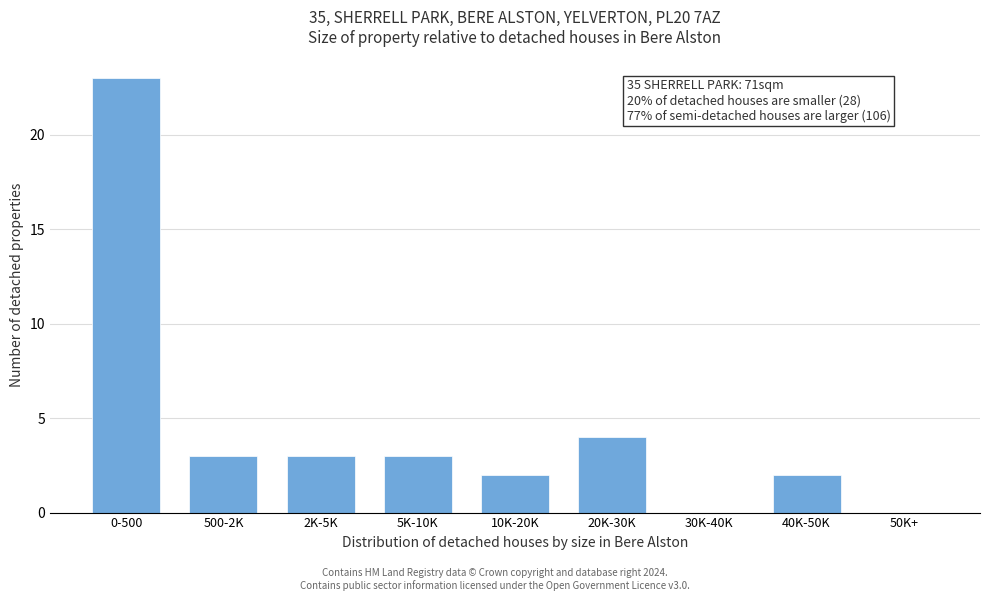

Reading left to right, transcribe all the data shown in this chart.

0-500=23	500-2K=3	2K-5K=3	5K-10K=3	10K-20K=2	20K-30K=4	30K-40K=0	40K-50K=2	50K+=0